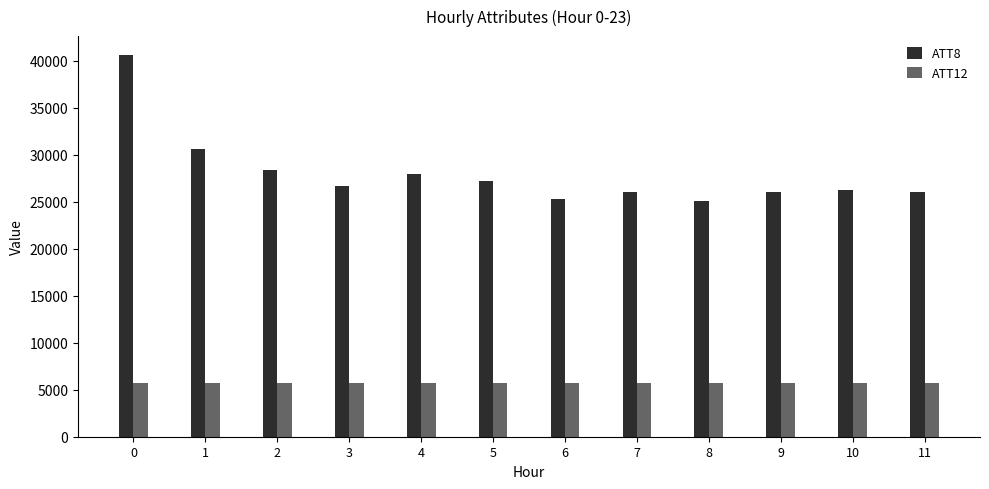

What is the maximum value for ATT12?

5728.5